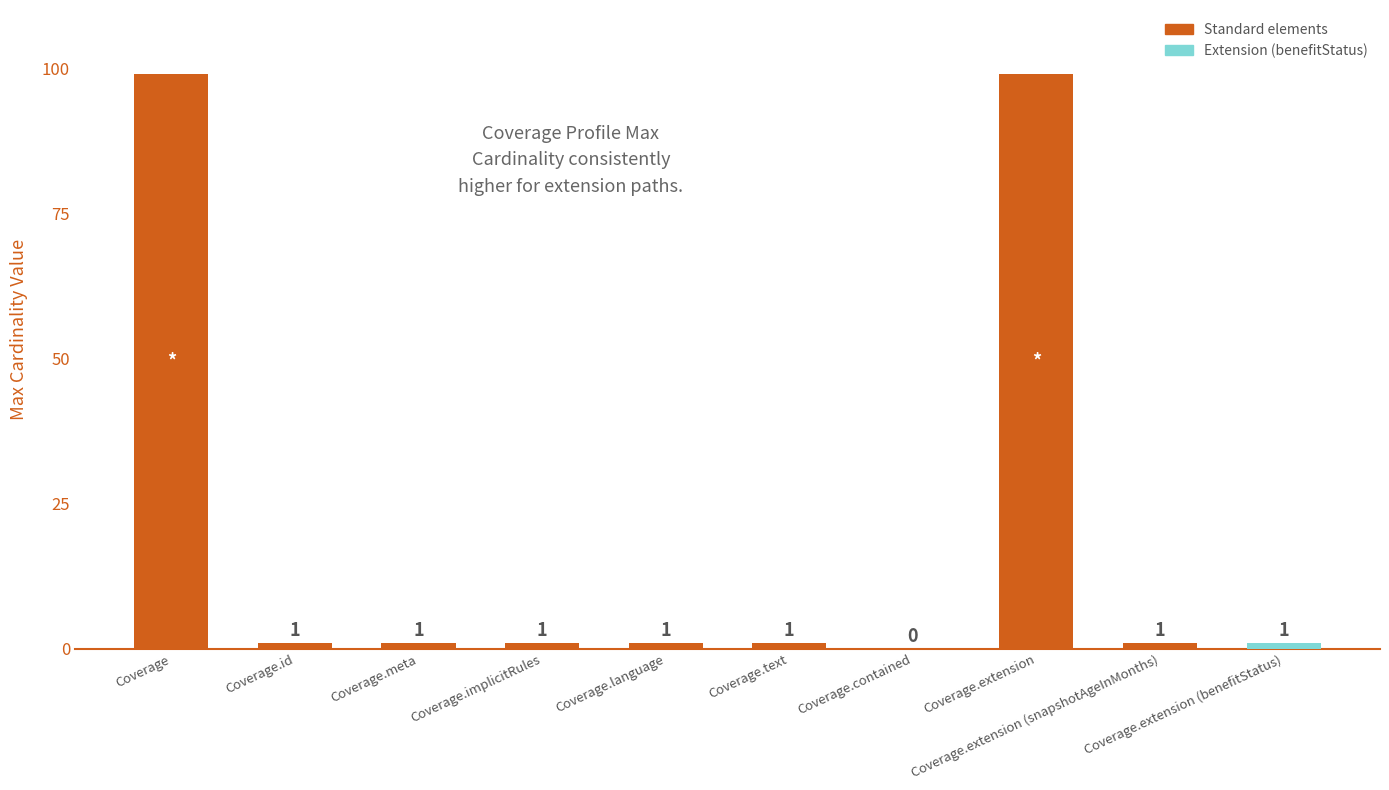

Approximately how many times larger is the value at Coverage.extension (snapshotAgeInMonths) compared to Coverage.implicitRules?

1.0